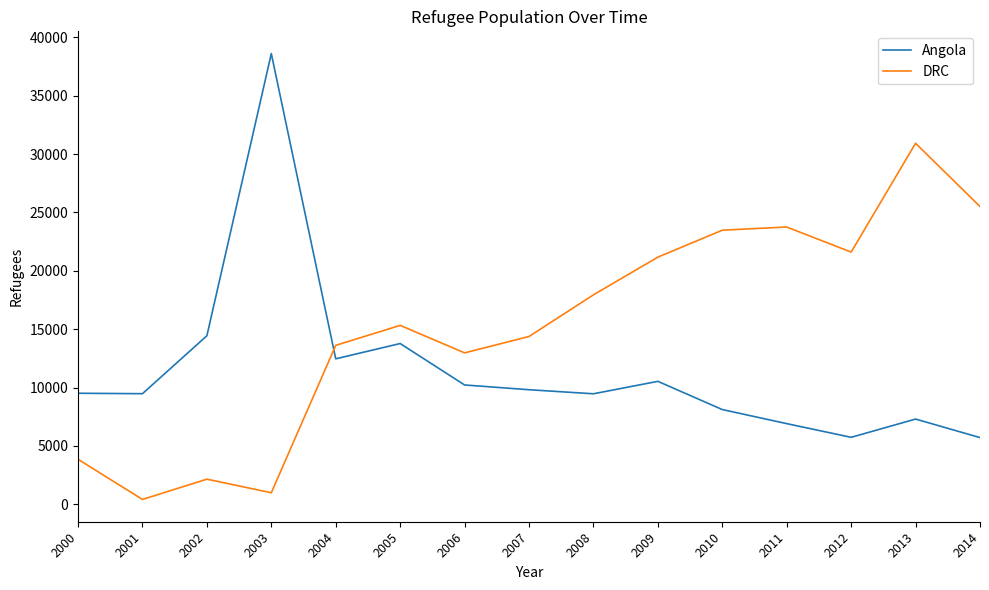

Between 2008 and 2013, which series saw the biggest shift?

DRC